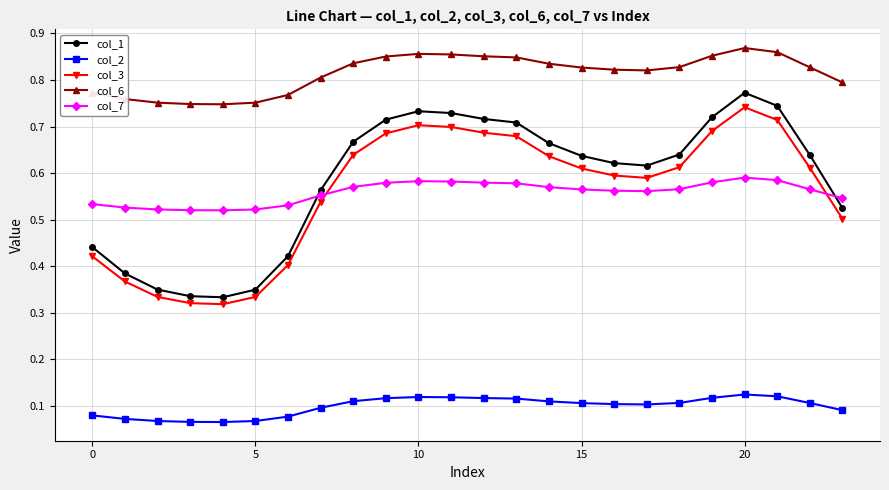

At how many categories does at least one series exceed 0?

24